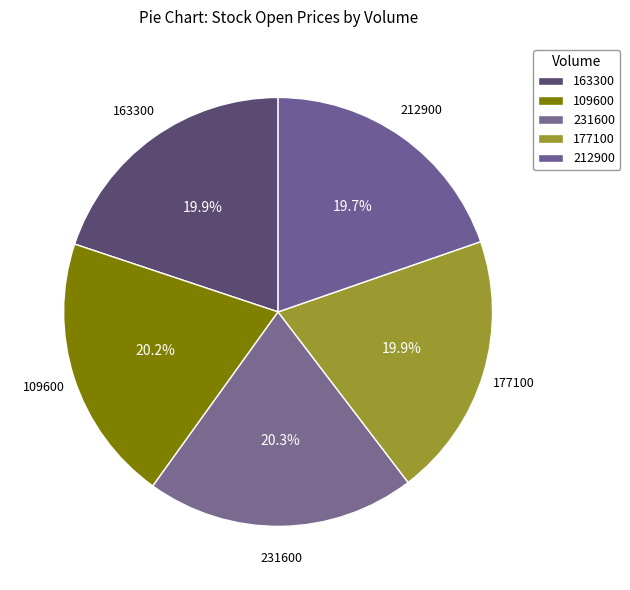

How many slices are in this pie chart?

5